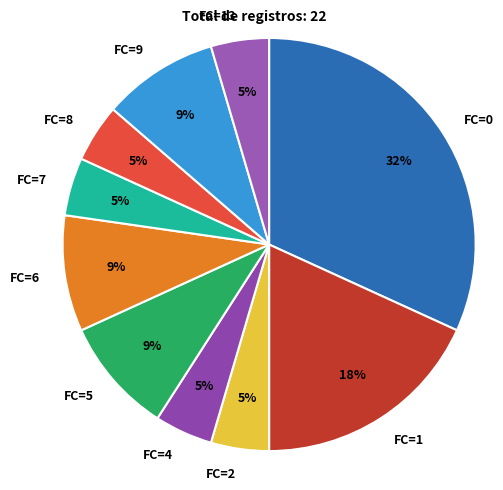

Between FC=2 and FC=6, which is larger?

FC=6